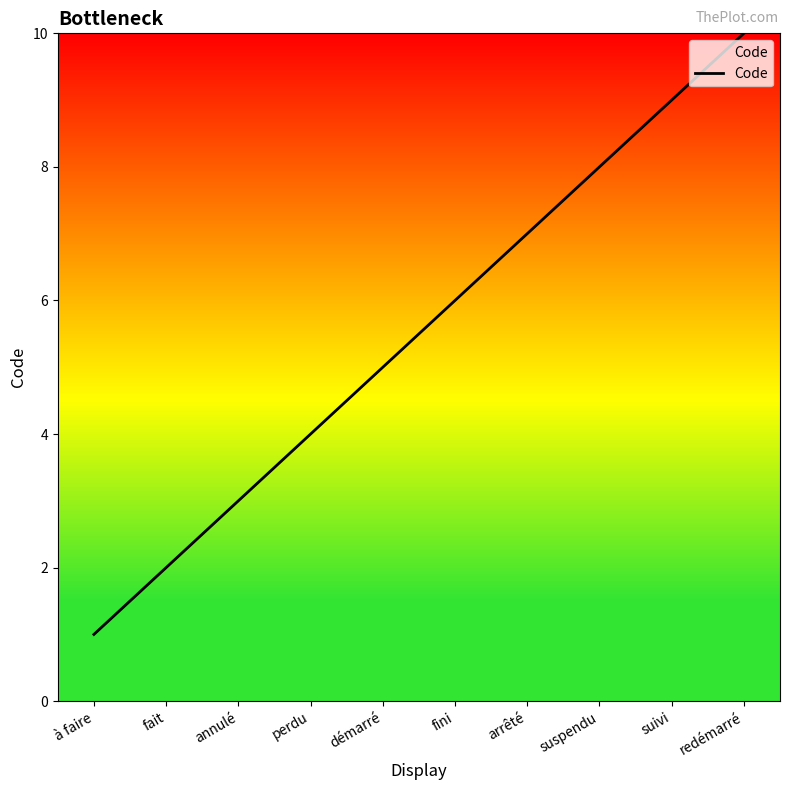

Does the chart have visible grid lines?

No